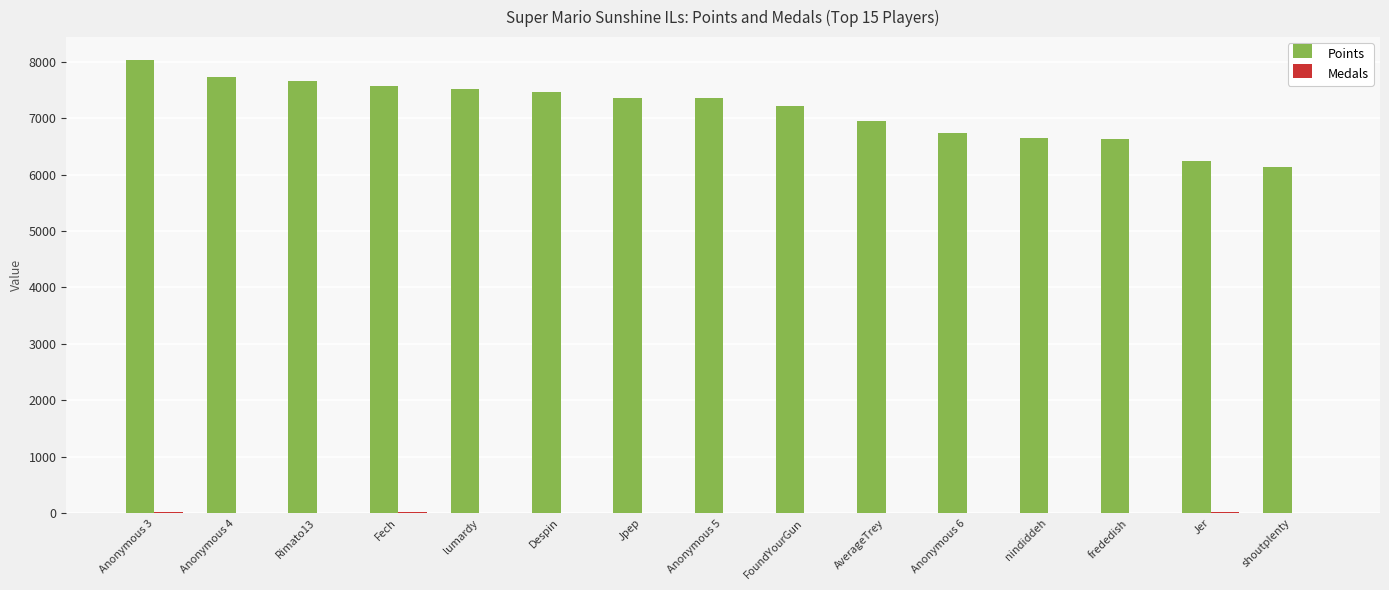

Does the chart contain stacked bars?

No